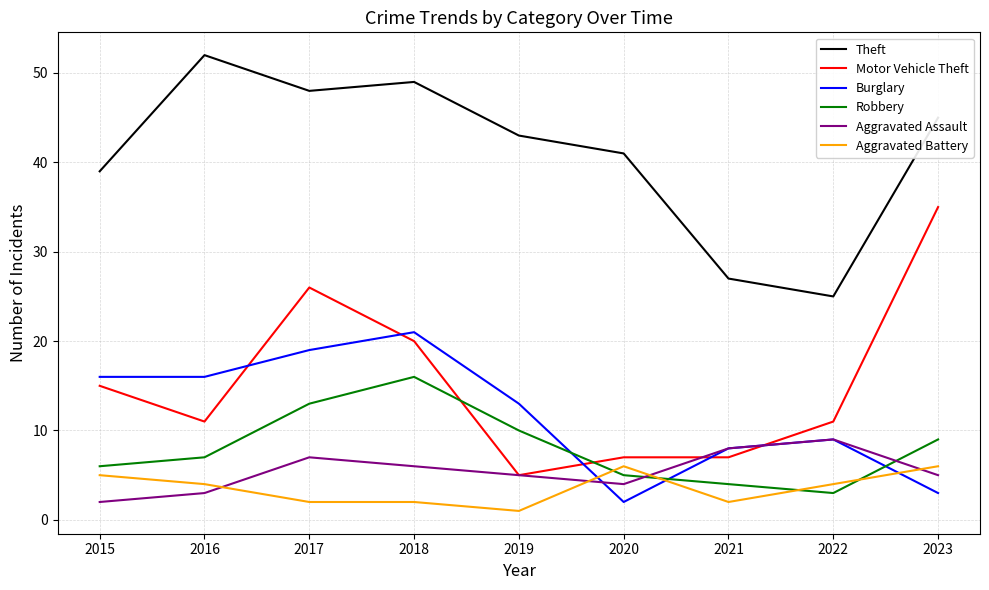

Does the chart have visible grid lines?

Yes